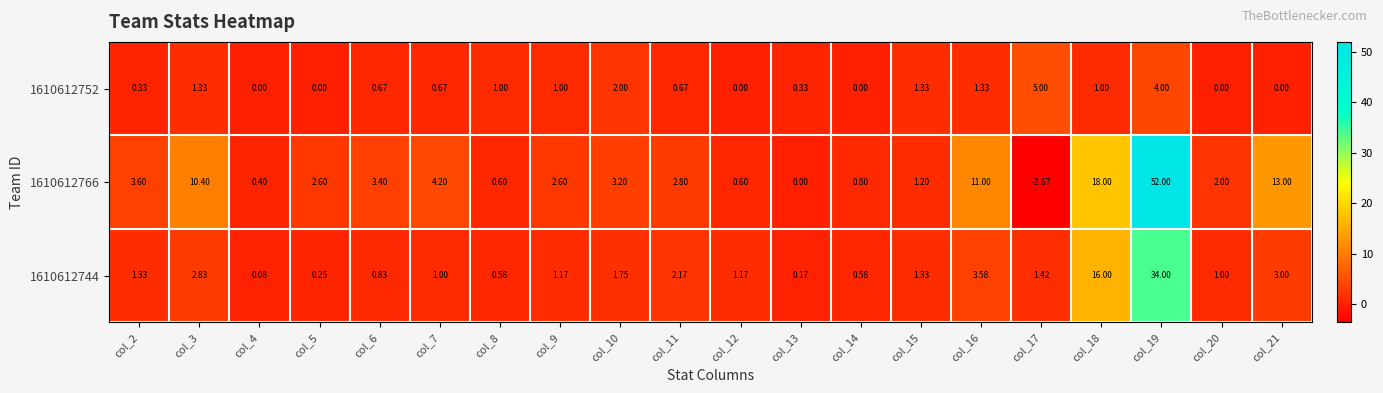

What is the difference between the highest and lowest values at col_18?

17.0